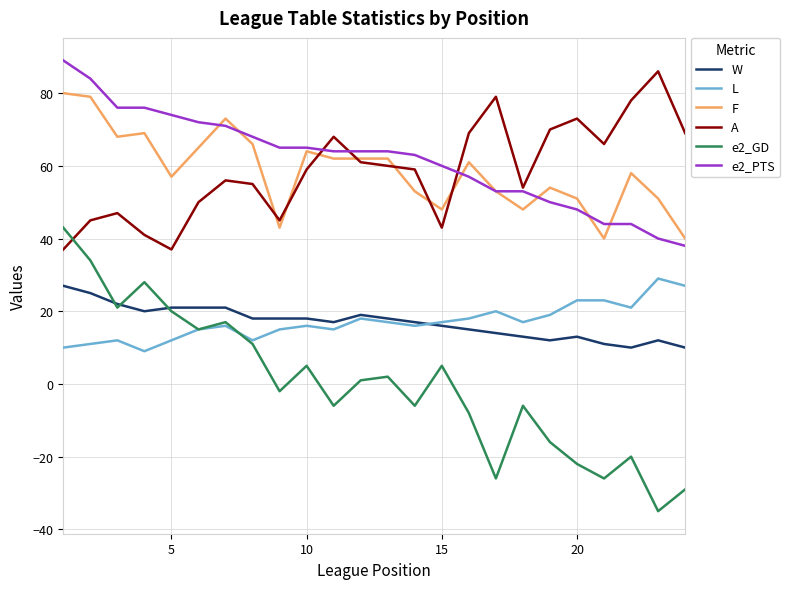

How many categories are shown in the chart?

24